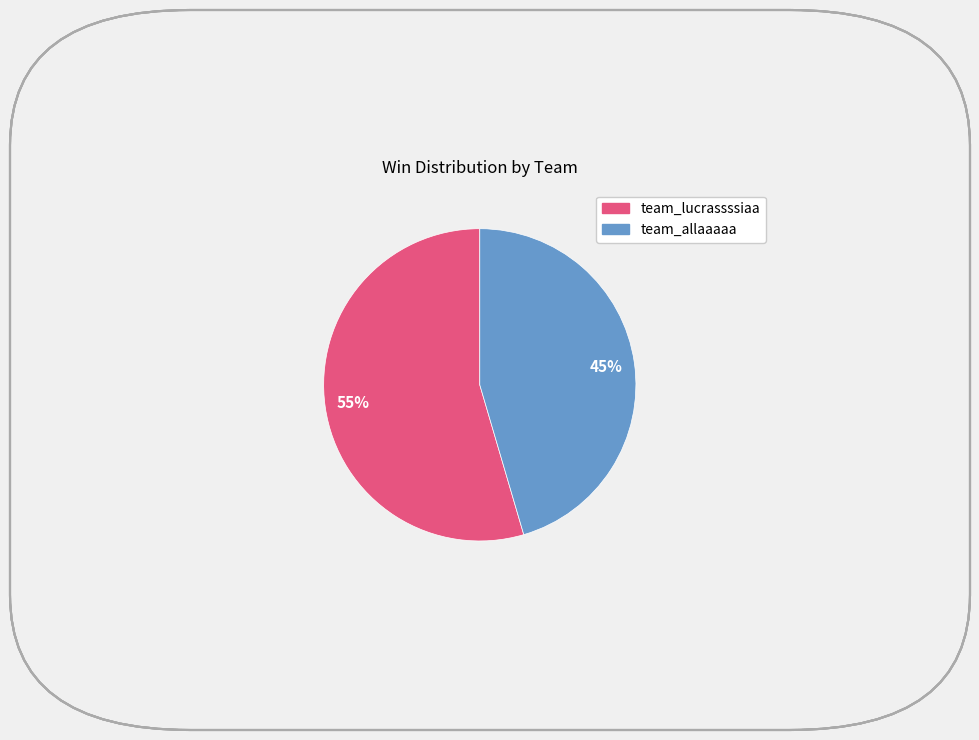

What is the majority slice?

team_lucrassssiaa